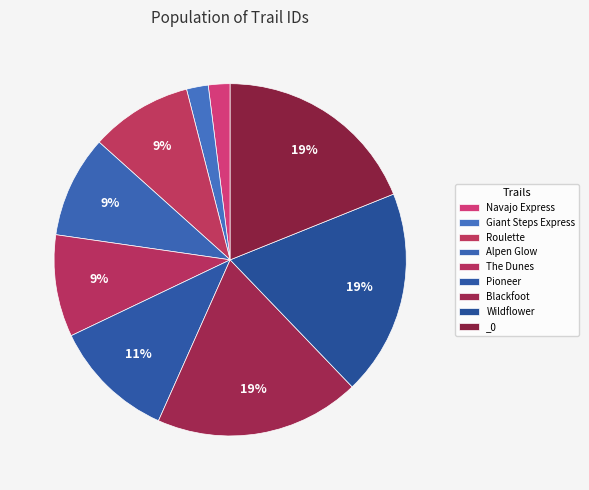

To the nearest percent, what is the difference between the largest and smallest slice percentages?

17%